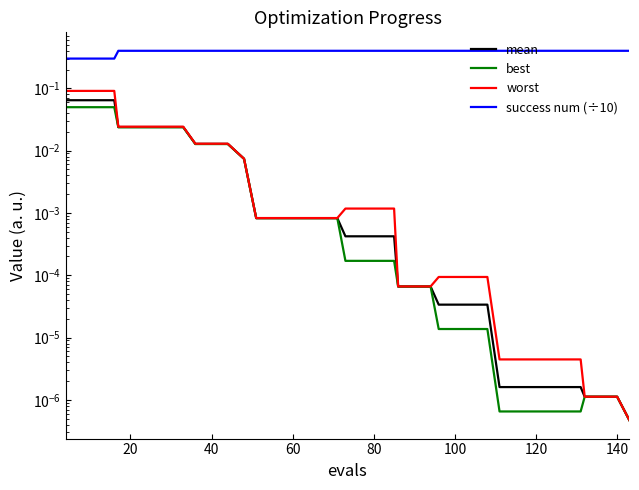

List the series in order of their peak value, highest first.

success num (÷10), worst, mean, best